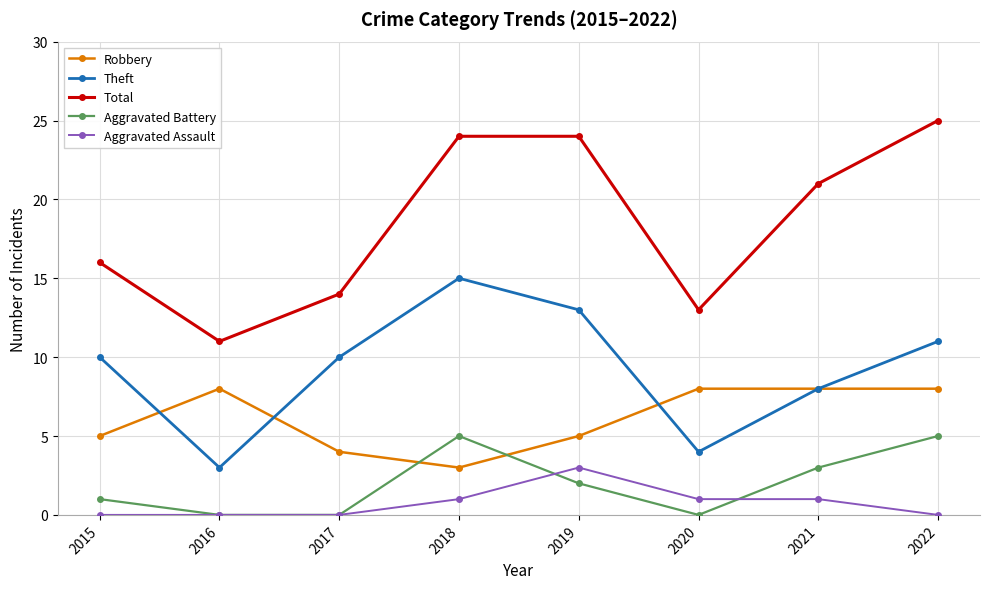

Does the chart have visible grid lines?

Yes